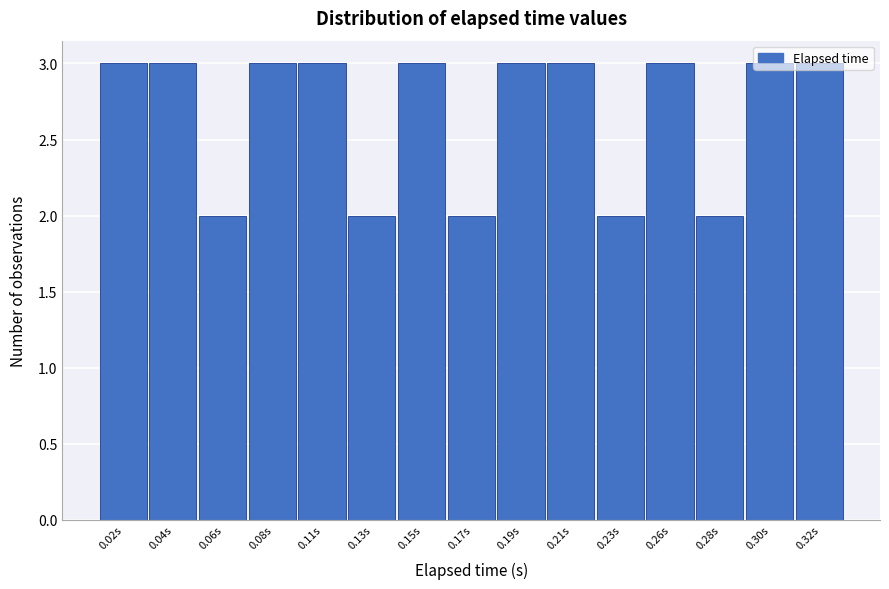

Between 0.19s and 0.06s, which is larger?

0.19s